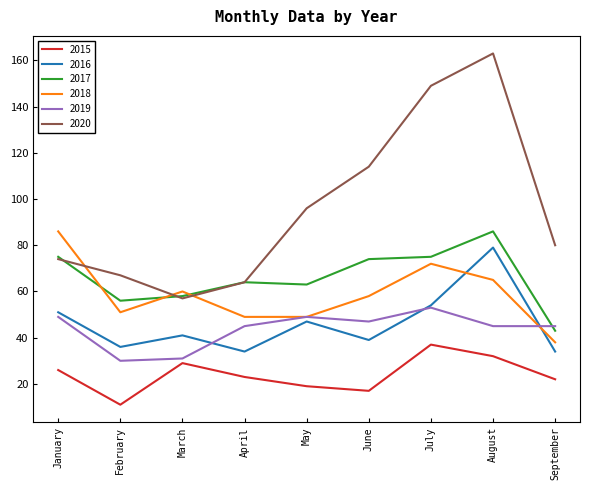

True or false: 2020 and 2018 intersect in this chart.

True